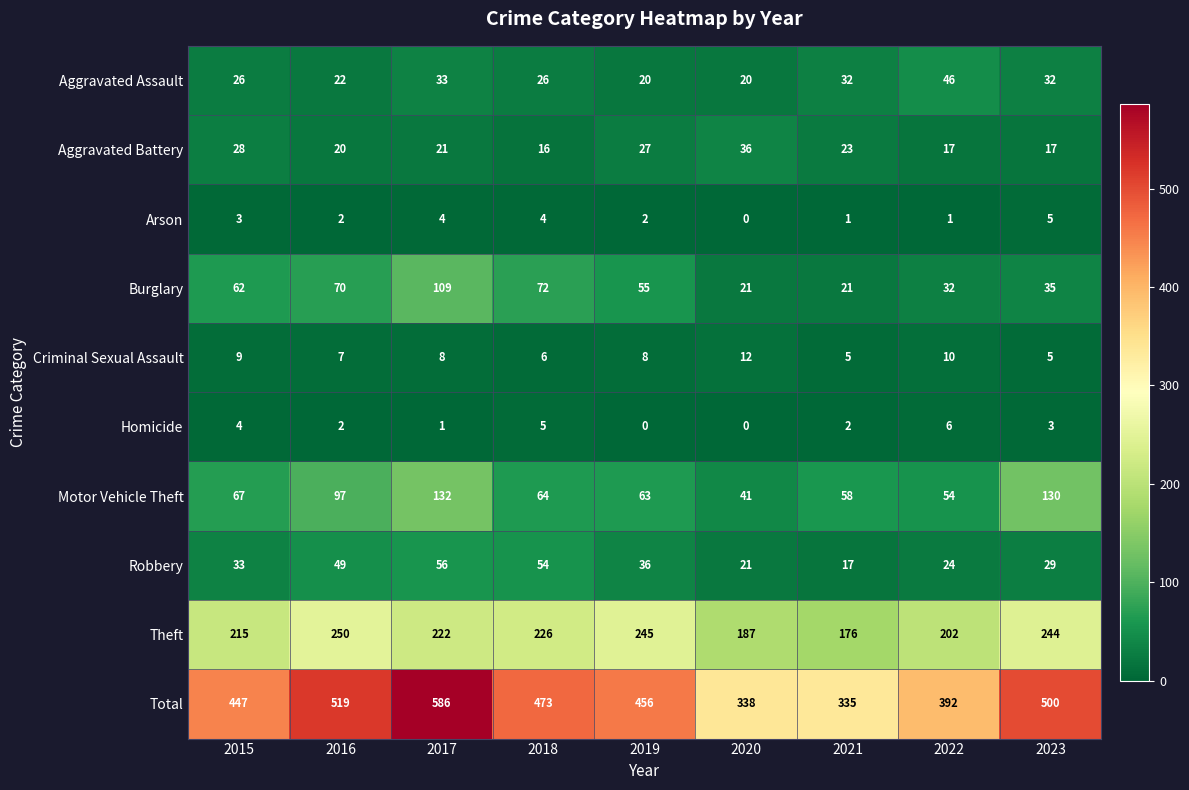

At which category is the sum across all series the highest?

2017